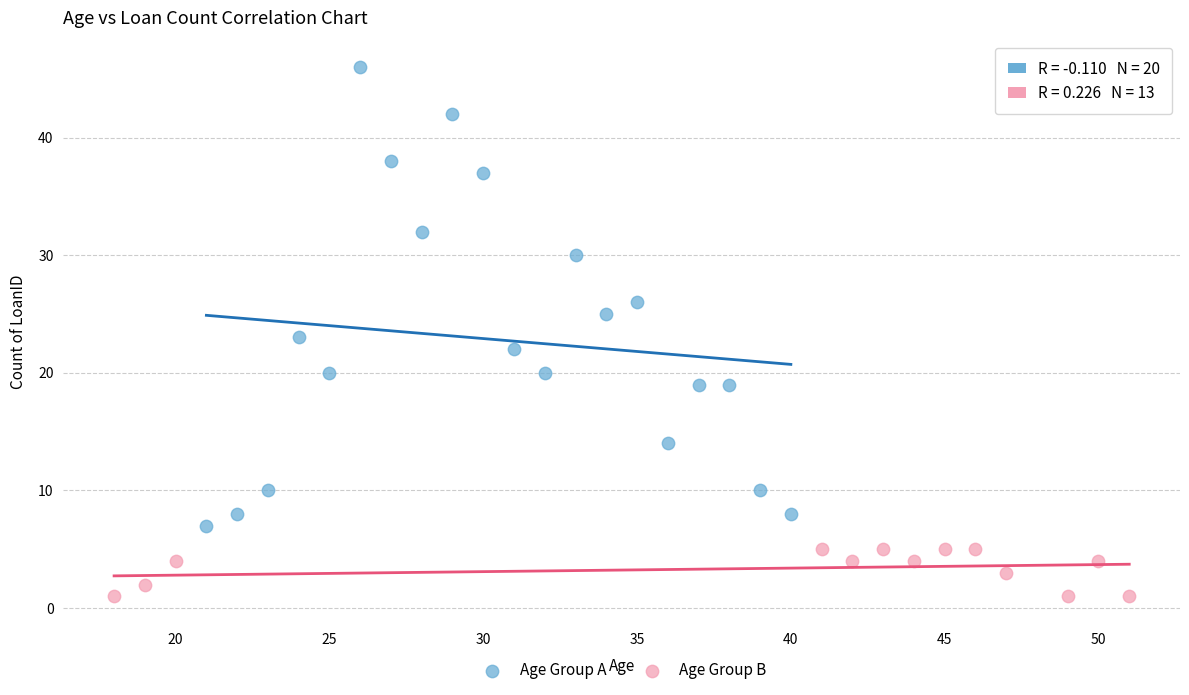

Which series reaches the minimum Y coordinate?

Age Group B